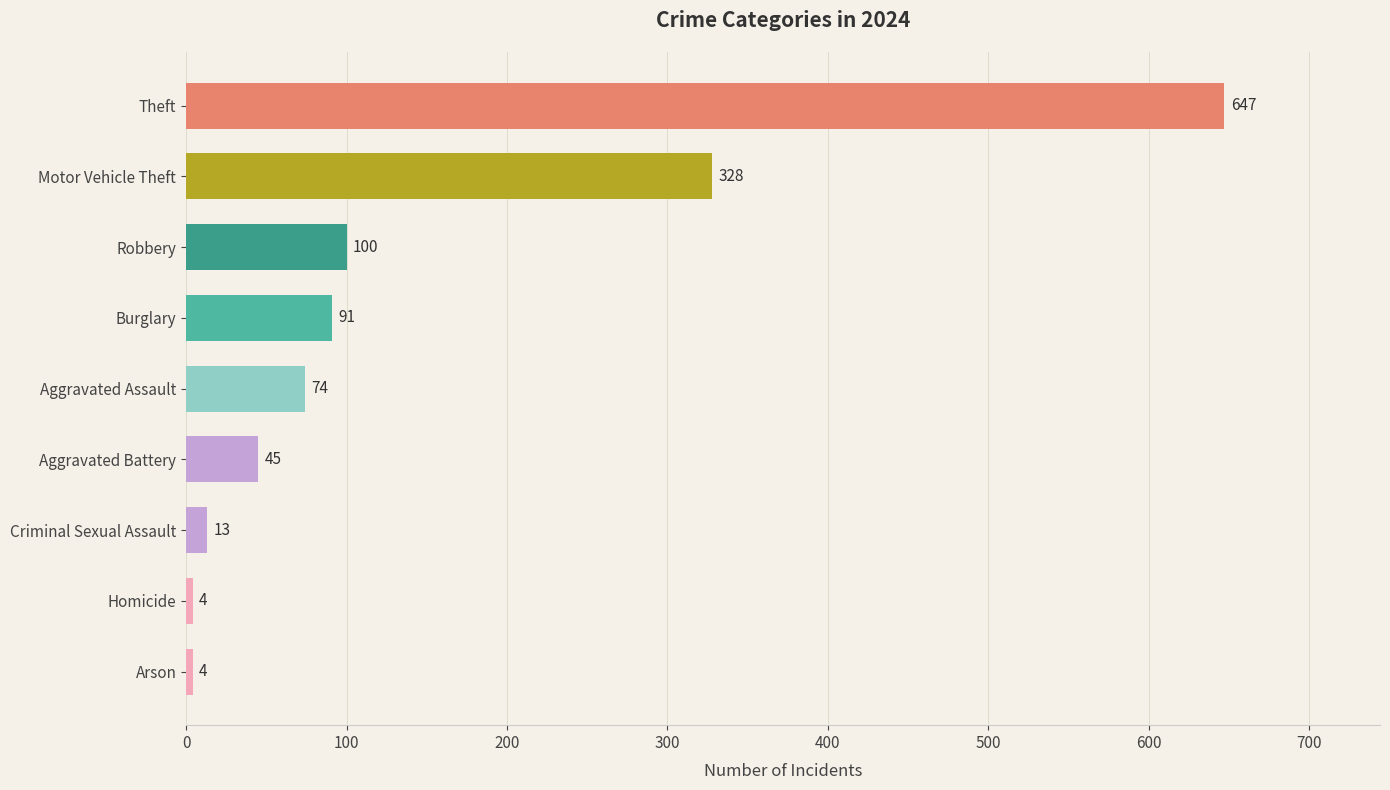

The value at Aggravated Assault is 74. True or false?

True